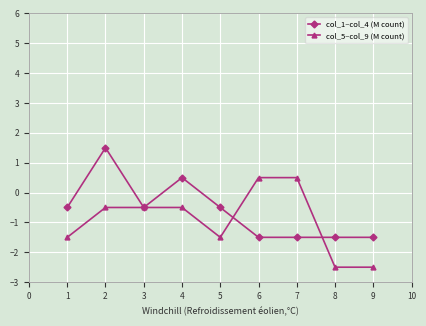

Where does the col_5–col_9 (M count) series first go above 0?

6